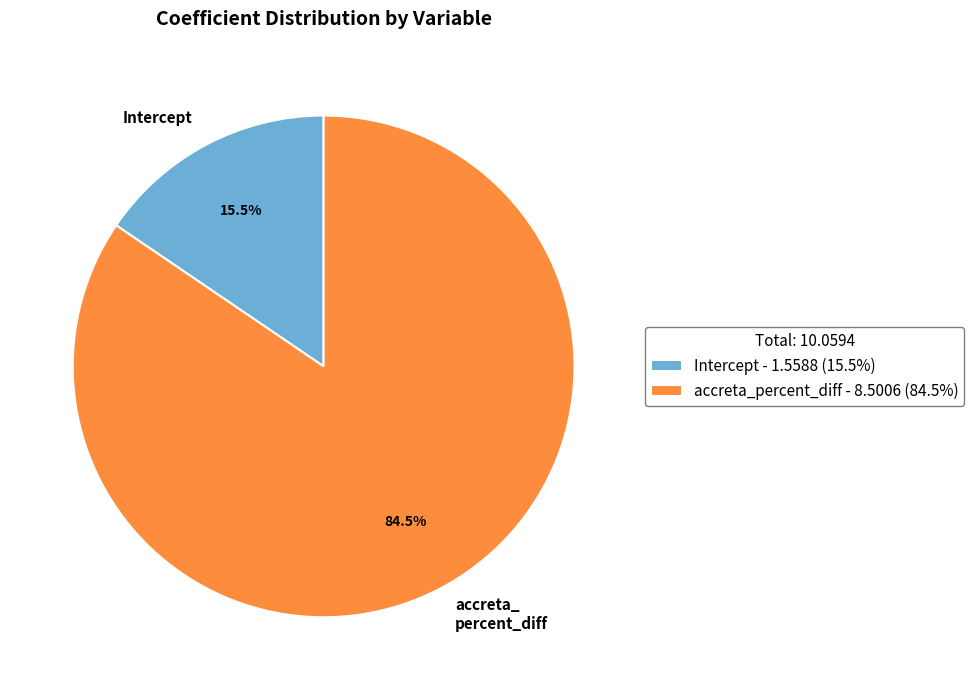

What is the largest slice in the pie chart?

accreta_percent_diff